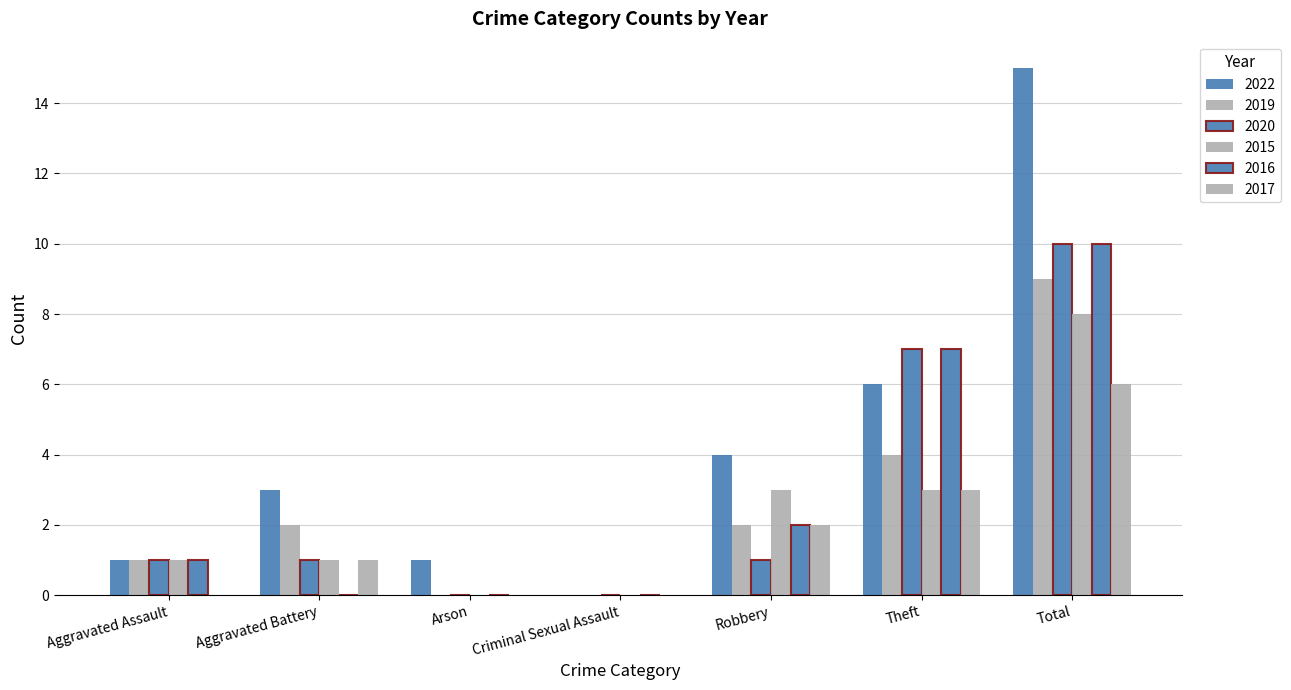

Reading left to right, list all the values displayed in this chart.

2022: Aggravated Assault=1	Aggravated Battery=3	Arson=1	Criminal Sexual Assault=0	Robbery=4	Theft=6	Total=15
2019: Aggravated Assault=1	Aggravated Battery=2	Arson=0	Criminal Sexual Assault=0	Robbery=2	Theft=4	Total=9
2020: Aggravated Assault=1	Aggravated Battery=1	Arson=0	Criminal Sexual Assault=0	Robbery=1	Theft=7	Total=10
2015: Aggravated Assault=1	Aggravated Battery=1	Arson=0	Criminal Sexual Assault=0	Robbery=3	Theft=3	Total=8
2016: Aggravated Assault=1	Aggravated Battery=0	Arson=0	Criminal Sexual Assault=0	Robbery=2	Theft=7	Total=10
2017: Aggravated Assault=0	Aggravated Battery=1	Arson=0	Criminal Sexual Assault=0	Robbery=2	Theft=3	Total=6